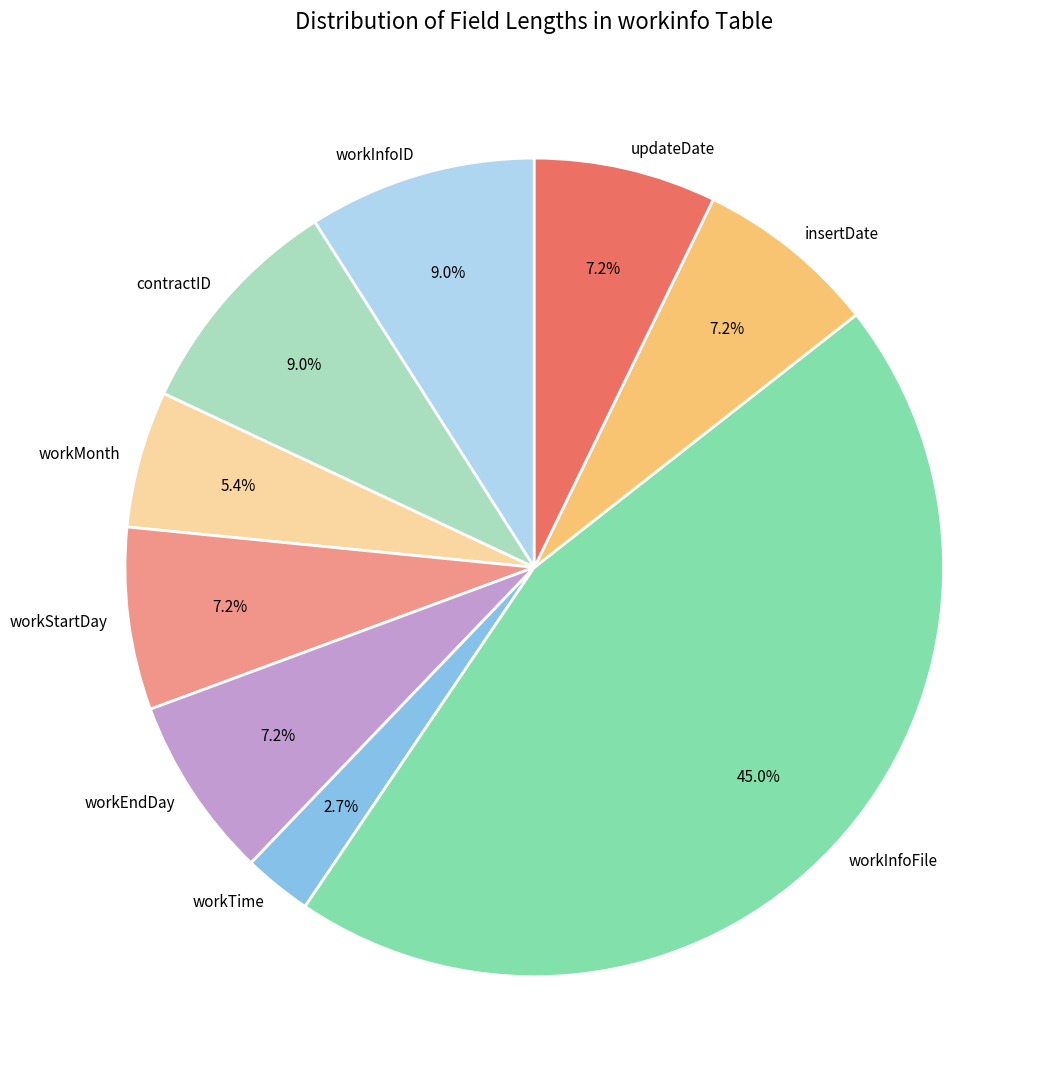

What is the smallest slice in the pie chart?

workTime